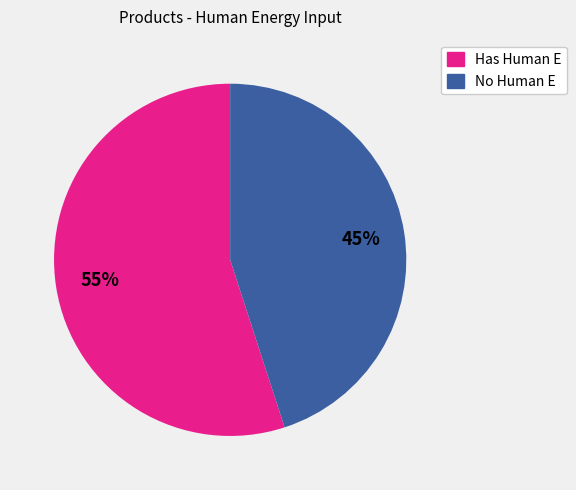

How many segments does this pie chart have?

2